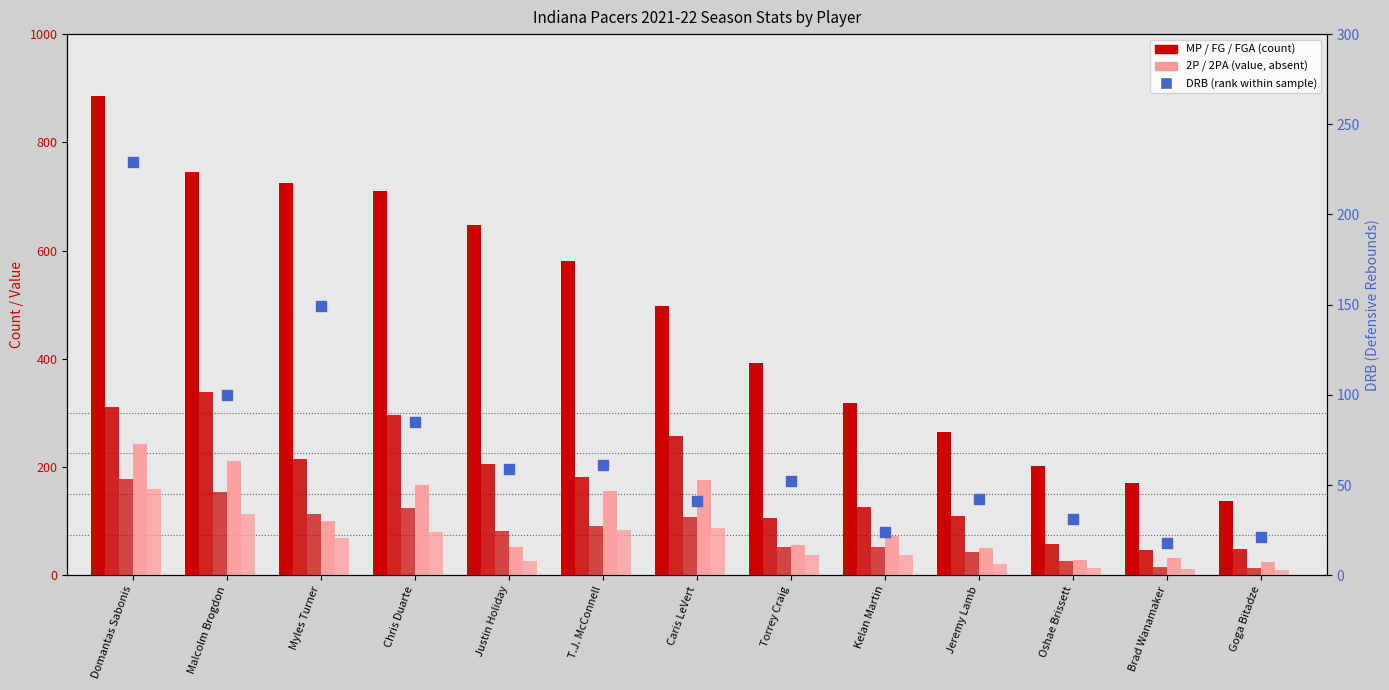

What is the total value across all series at T.J. McConnell?

1154